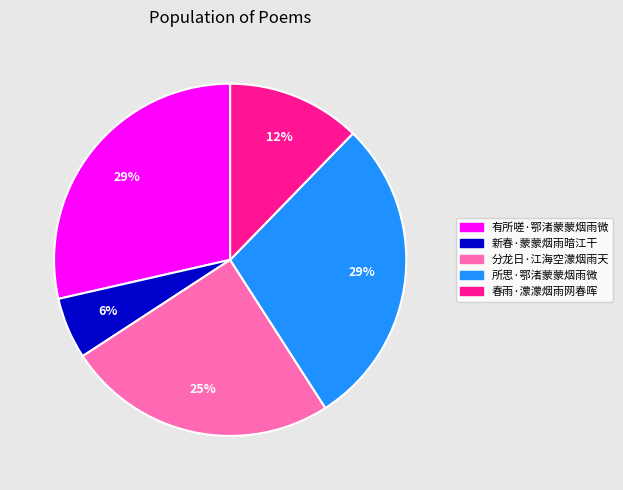

Which slice is the smallest?

新春·蒙蒙烟雨暗江干